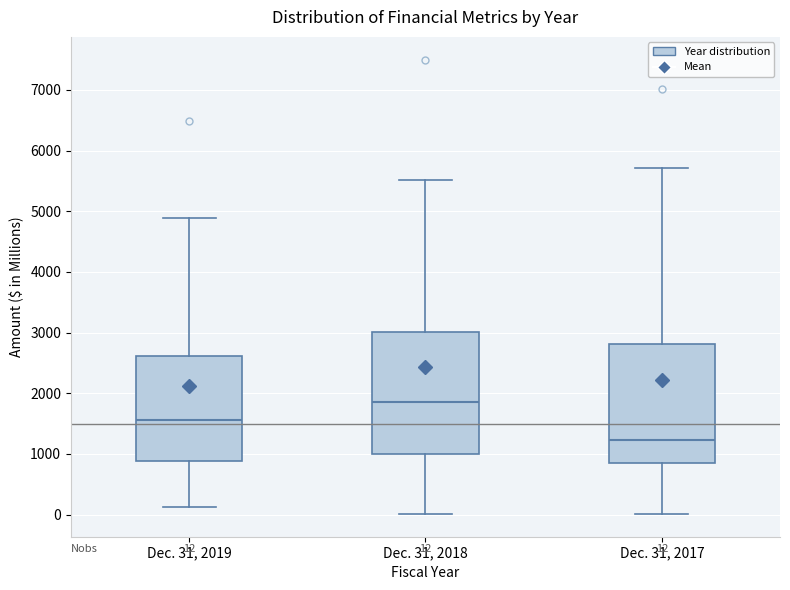

Which box's median line is the highest?

Dec. 31, 2018